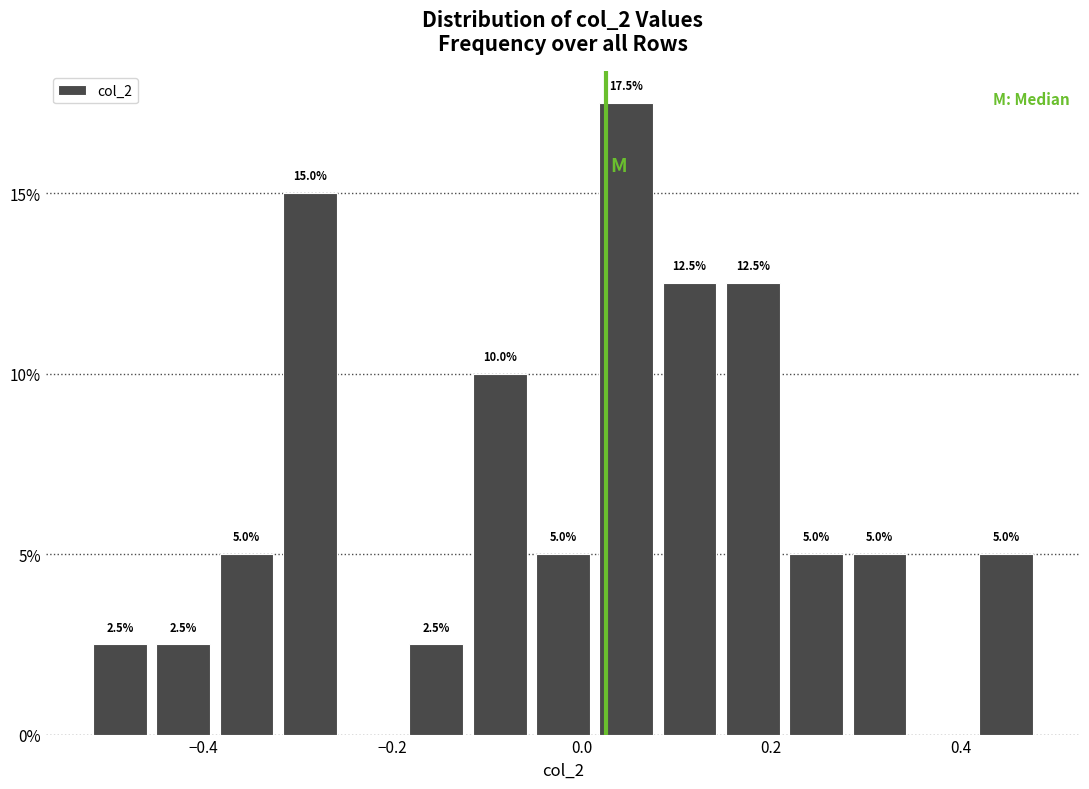

Read against the x-axis, roughly where is the centre of the tallest bar?

0.04